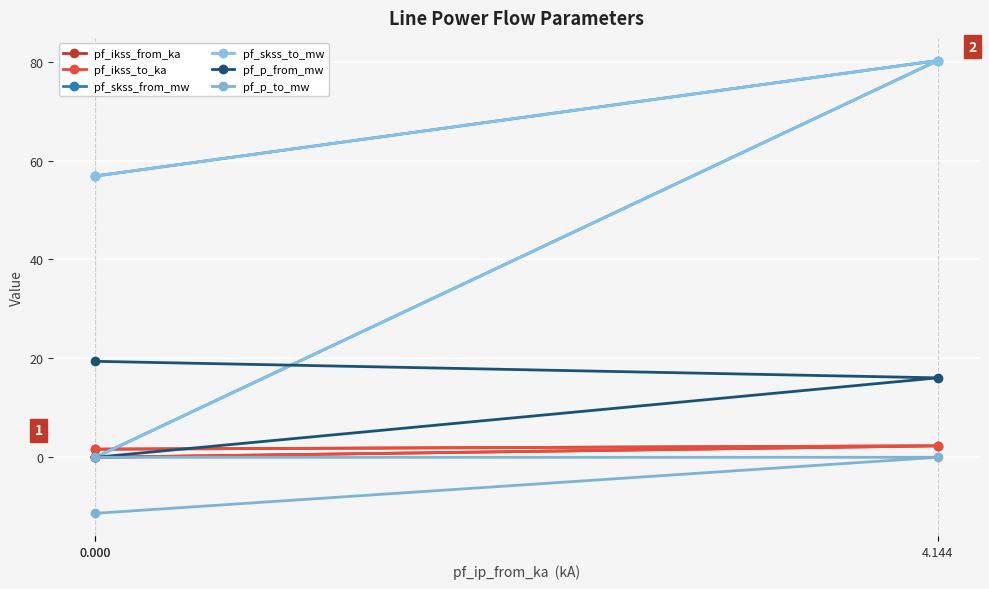

At which category is the sum across all series the highest?

4.144